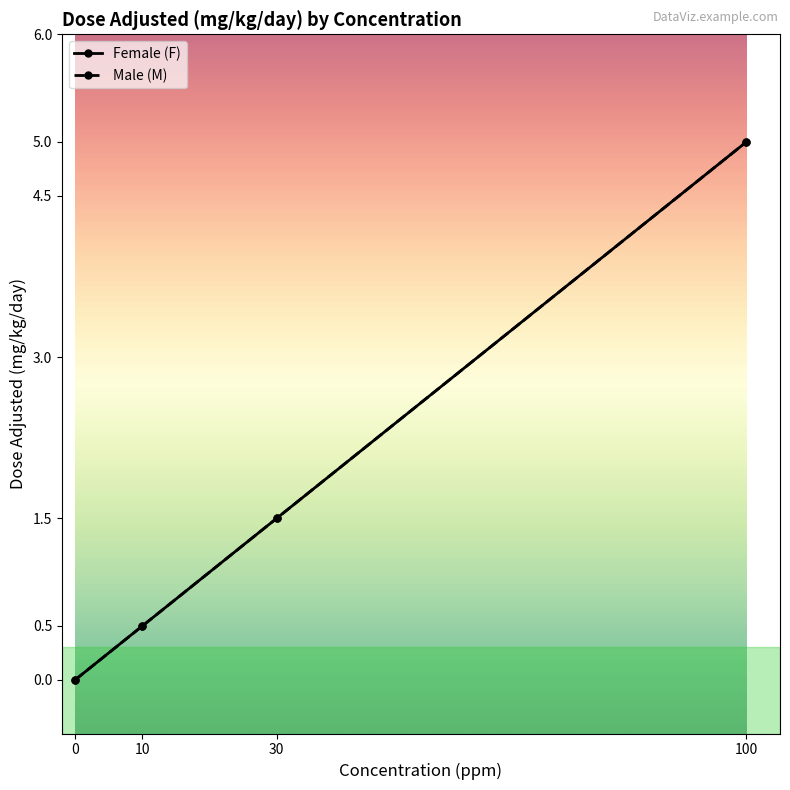

How many categories are shown in the chart?

4